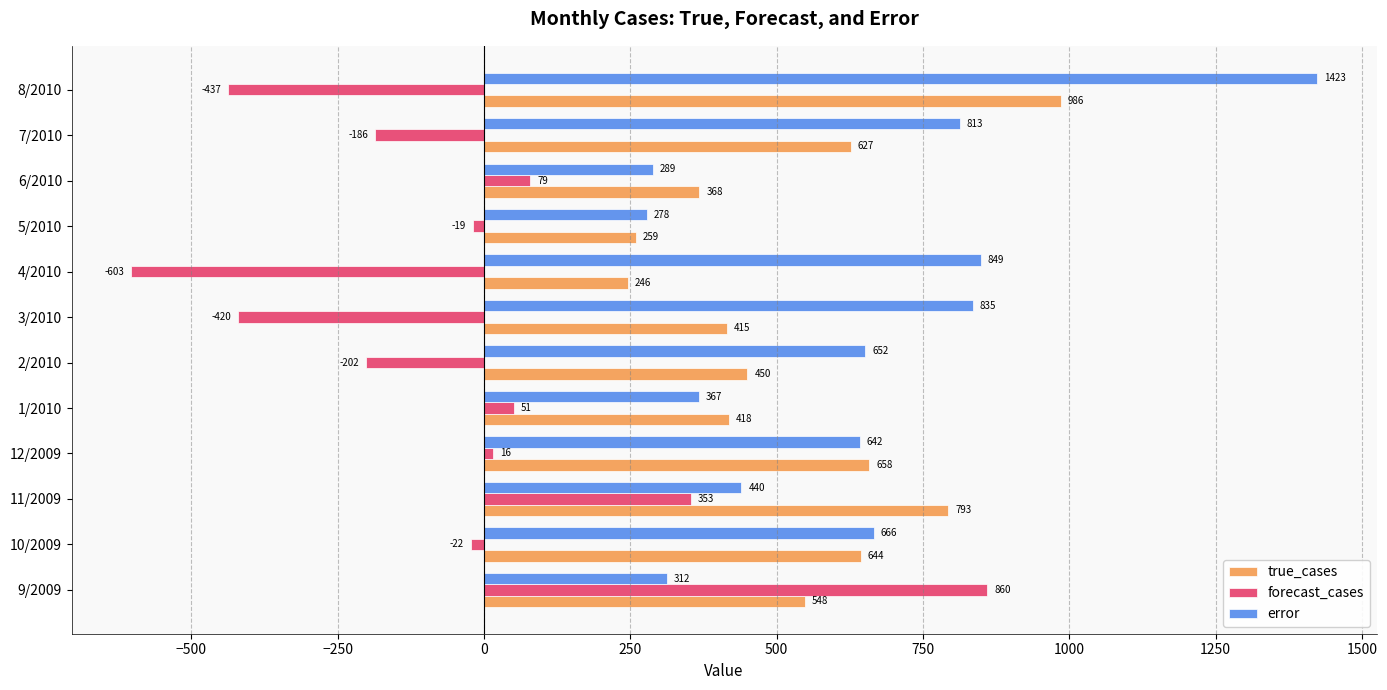

Is it true that error equals 539.9 at 9/2009?

False